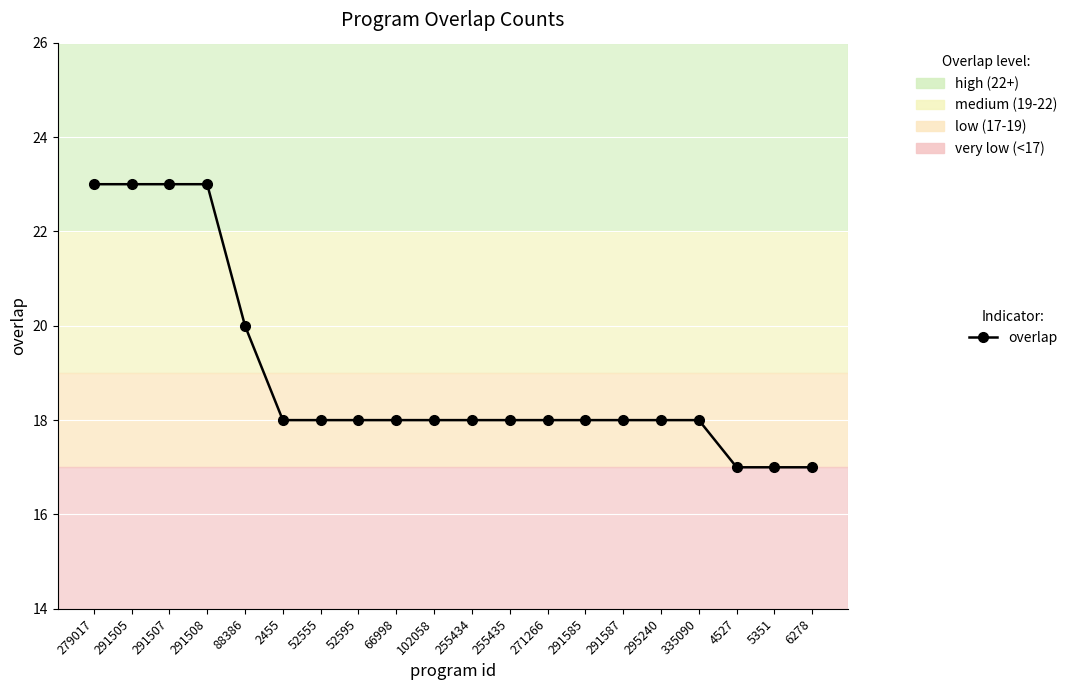

The value at 102058 is 18. True or false?

True